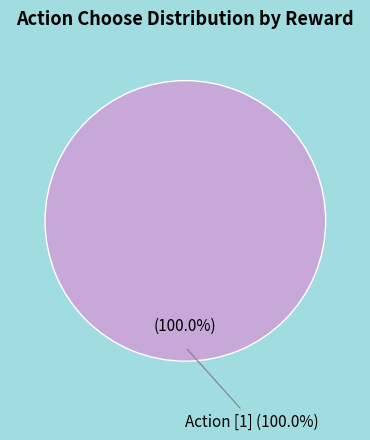

How much of the chart is everything except [0]?

100.0%